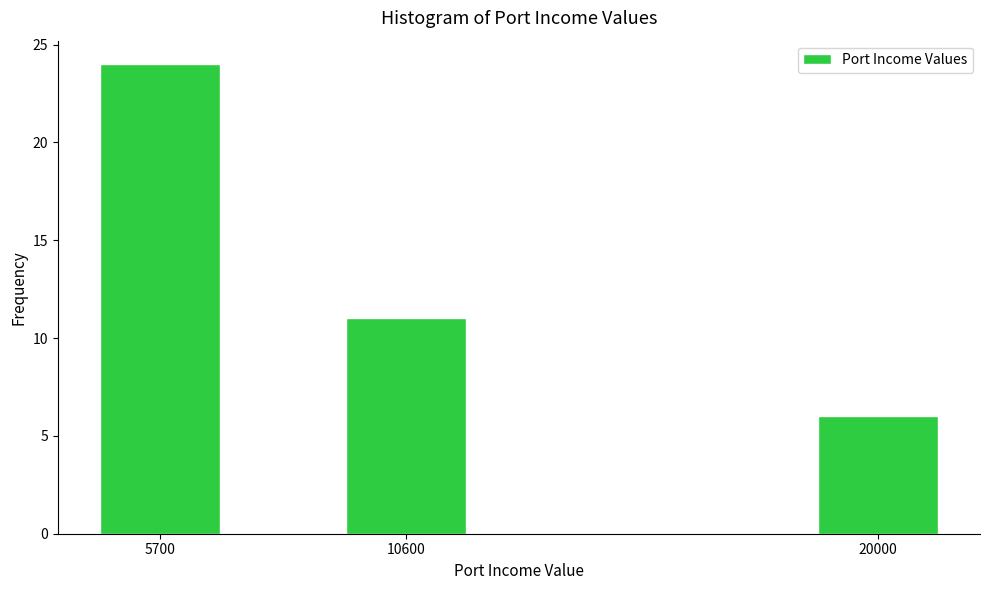

Reading left to right, extract all data points from this chart.

5700=24	10600=11	20000=6